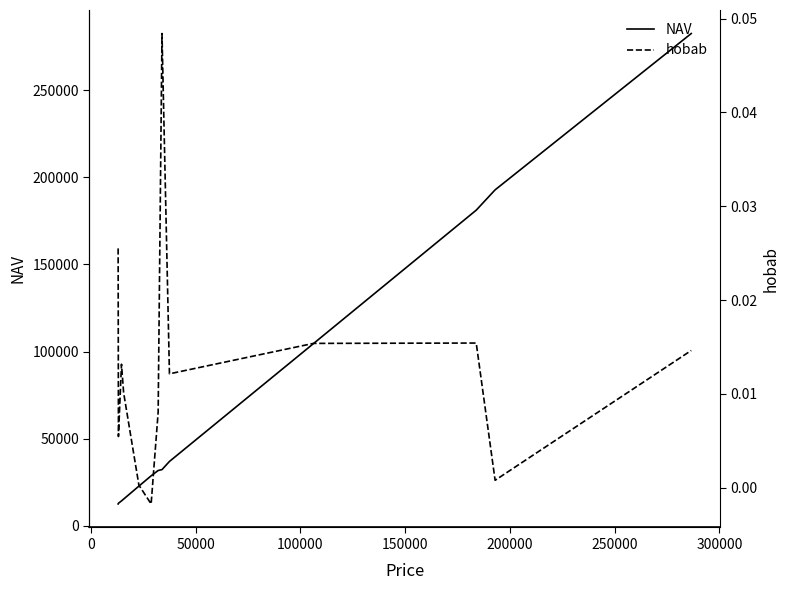

True or false: NAV and hobab cross at least once.

False